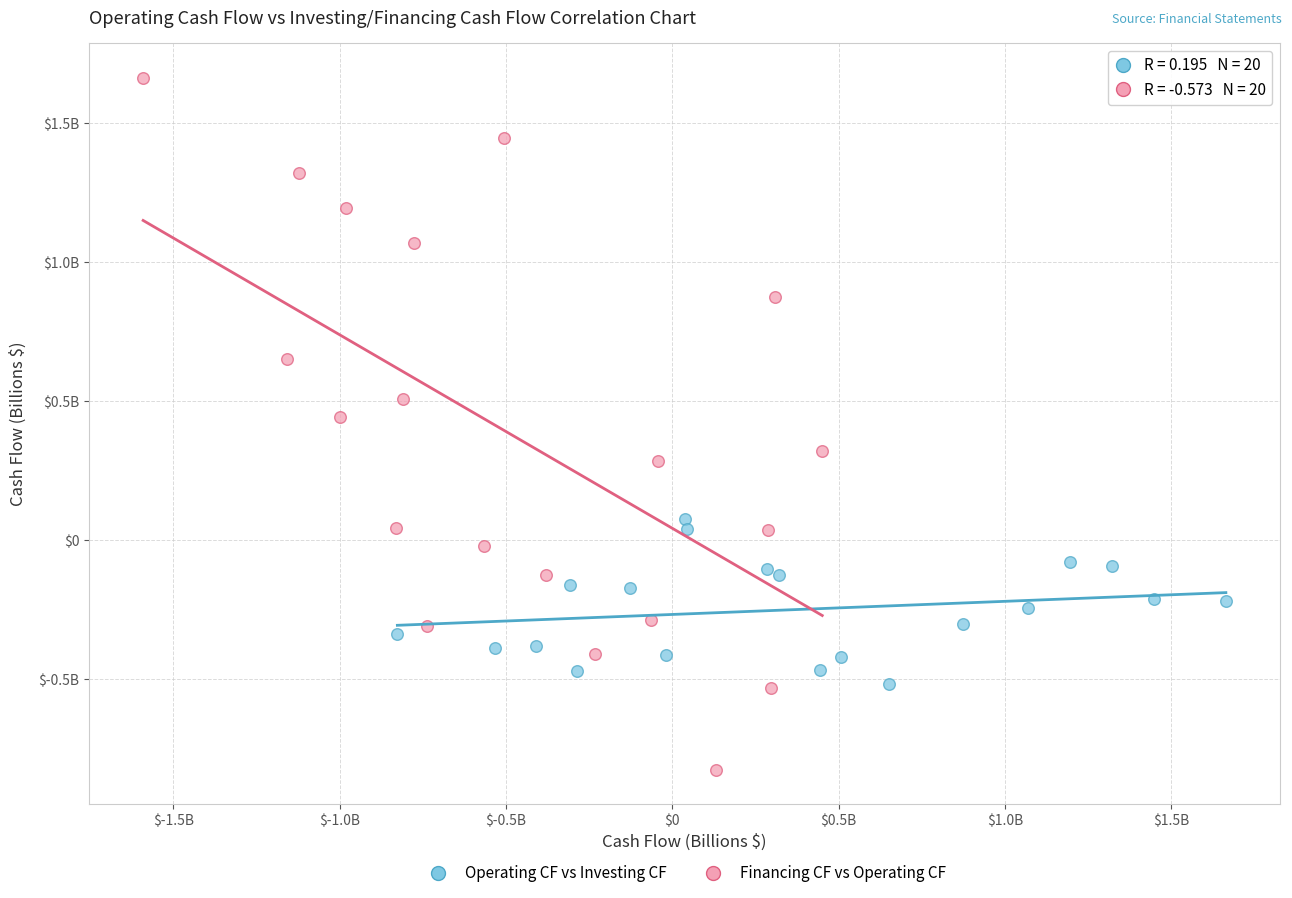

Which series reaches the maximum Y coordinate?

Financing CF vs Operating CF